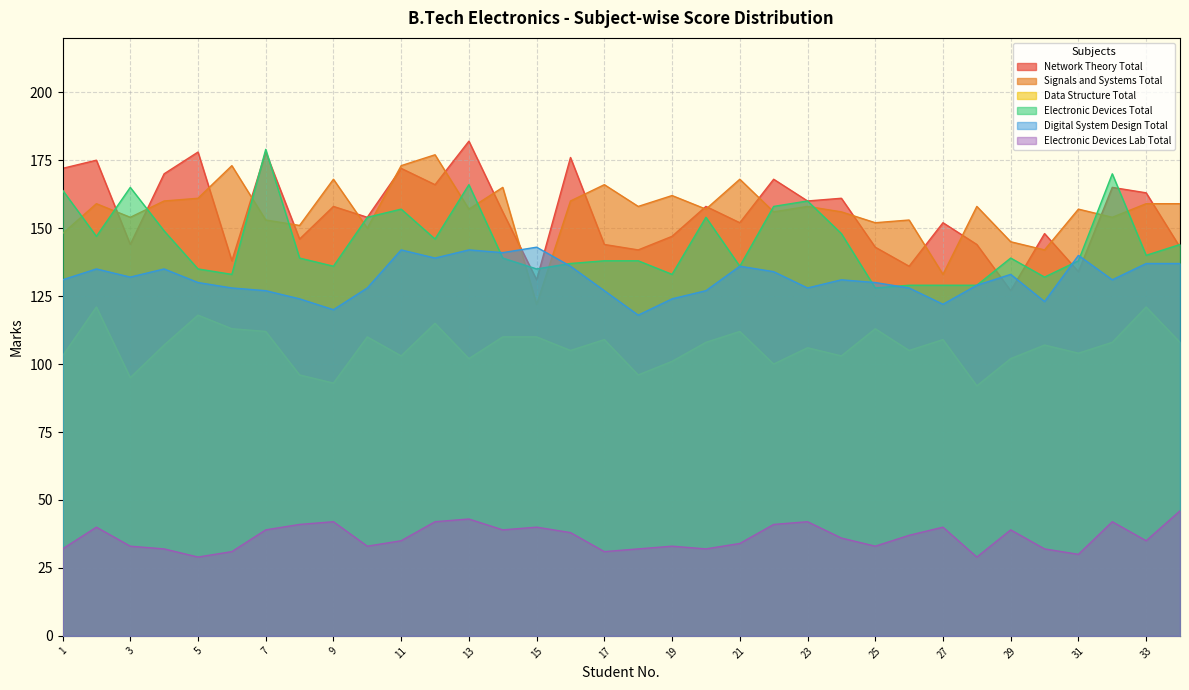

Reading left to right, extract all data points from this chart.

Network Theory Total: 1=172	2=175	3=144	4=170	5=178	6=138	7=178	8=146	9=158	10=154	11=172	12=166	13=182	14=156	15=131	16=176	17=144	18=142	19=147	20=158	21=152	22=168	23=160	24=161	25=143	26=136	27=152	28=144	29=127	30=148	31=134	32=165	33=163	34=143
Signals and Systems Total: 1=148	2=159	3=154	4=160	5=161	6=173	7=153	8=151	9=168	10=150	11=173	12=177	13=157	14=165	15=122	16=160	17=166	18=158	19=162	20=157	21=168	22=156	23=158	24=156	25=152	26=153	27=133	28=158	29=145	30=142	31=157	32=154	33=159	34=159
Data Structure Total: 1=103	2=121	3=95	4=107	5=118	6=113	7=112	8=96	9=93	10=110	11=103	12=115	13=102	14=110	15=110	16=105	17=109	18=96	19=101	20=108	21=112	22=100	23=106	24=103	25=113	26=105	27=109	28=92	29=102	30=107	31=104	32=108	33=121	34=108
Electronic Devices Total: 1=164	2=147	3=165	4=149	5=135	6=133	7=179	8=139	9=136	10=154	11=157	12=146	13=166	14=139	15=135	16=137	17=138	18=138	19=133	20=154	21=136	22=158	23=160	24=148	25=128	26=129	27=129	28=129	29=139	30=132	31=138	32=170	33=140	34=144
Digital System Design Total: 1=131	2=135	3=132	4=135	5=130	6=128	7=127	8=124	9=120	10=128	11=142	12=139	13=142	14=141	15=143	16=136	17=127	18=118	19=124	20=127	21=136	22=134	23=128	24=131	25=130	26=128	27=122	28=129	29=133	30=123	31=140	32=131	33=137	34=137
Electronic Devices Lab Total: 1=32	2=40	3=33	4=32	5=29	6=31	7=39	8=41	9=42	10=33	11=35	12=42	13=43	14=39	15=40	16=38	17=31	18=32	19=33	20=32	21=34	22=41	23=42	24=36	25=33	26=37	27=40	28=29	29=39	30=32	31=30	32=42	33=35	34=46